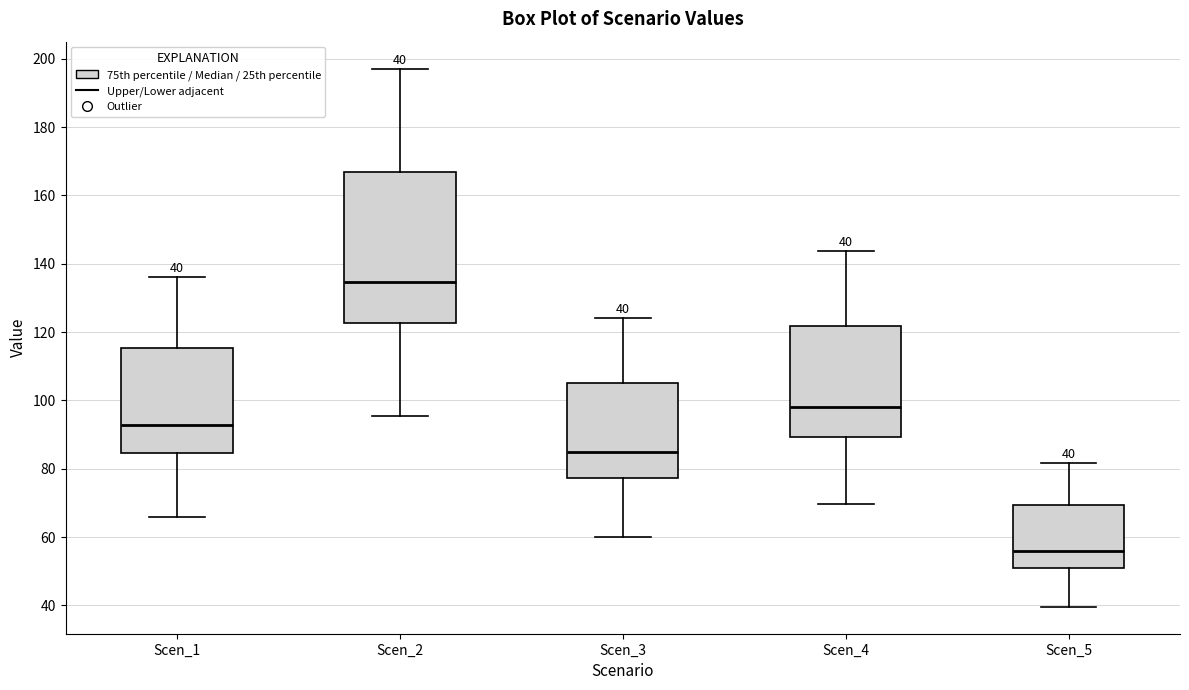

Which box has the highest median line?

Scen_2